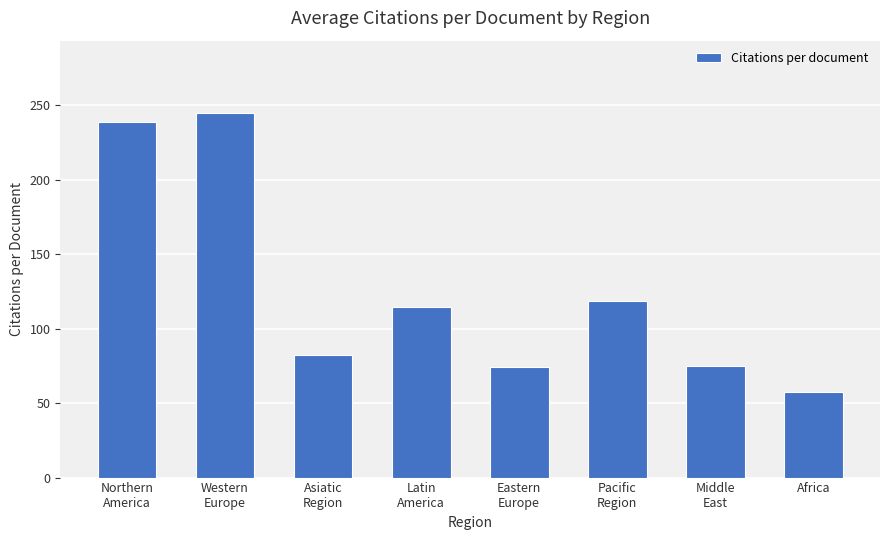

What is the difference between the values at Latin
America and Western
Europe?

129.8